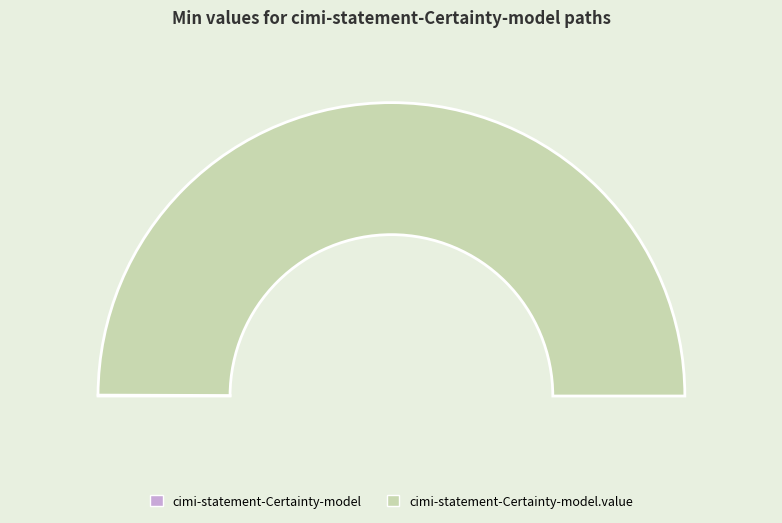

Does cimi-statement-Certainty-model account for over 50% of the chart?

No